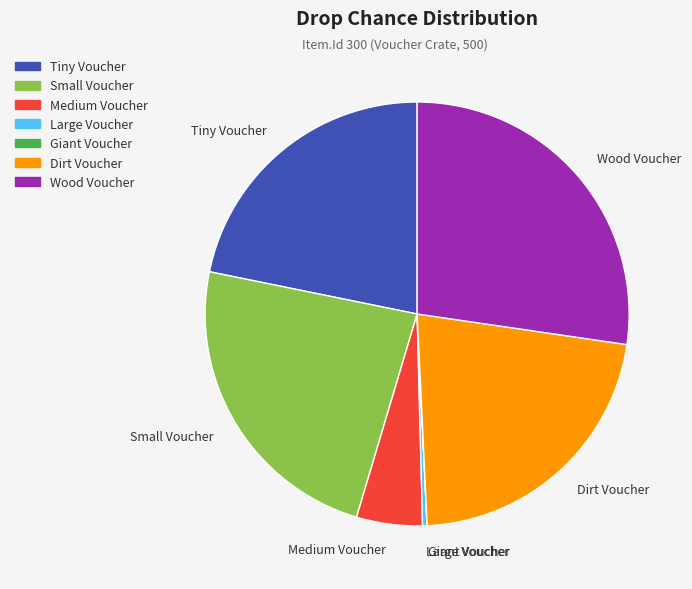

Is there a majority slice in this chart?

No